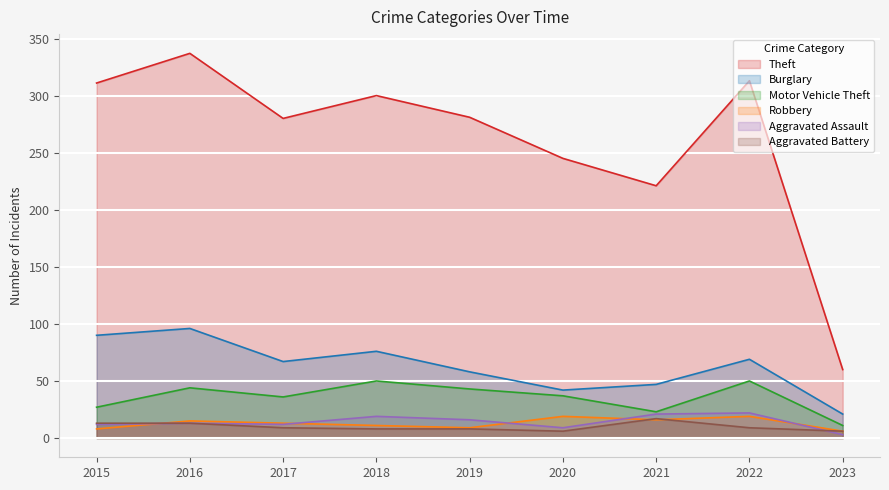

At how many categories does at least one series exceed 312?

2